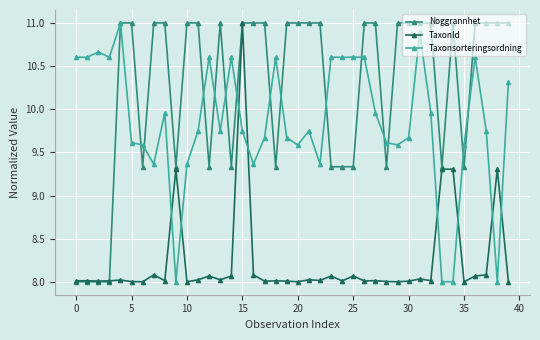

List the series in order of their overall mean, highest first.

Noggrannhet, Taxonsorteringsordning, TaxonId